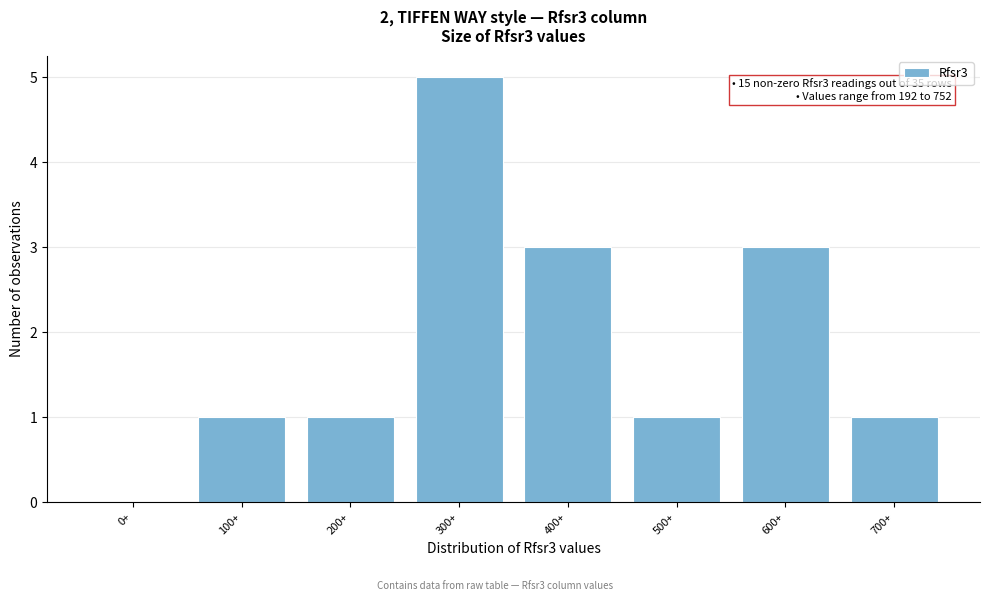

Reading left to right, what are all the values shown in this chart?

0+=0	100+=1	200+=1	300+=5	400+=3	500+=1	600+=3	700+=1